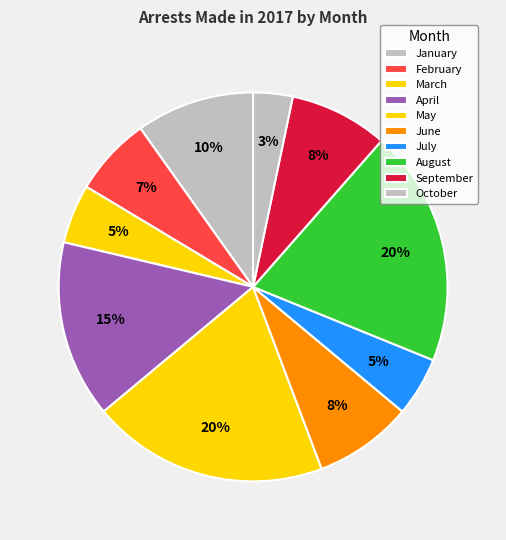

To the nearest percent, what is the combined percentage of July and May?

25%